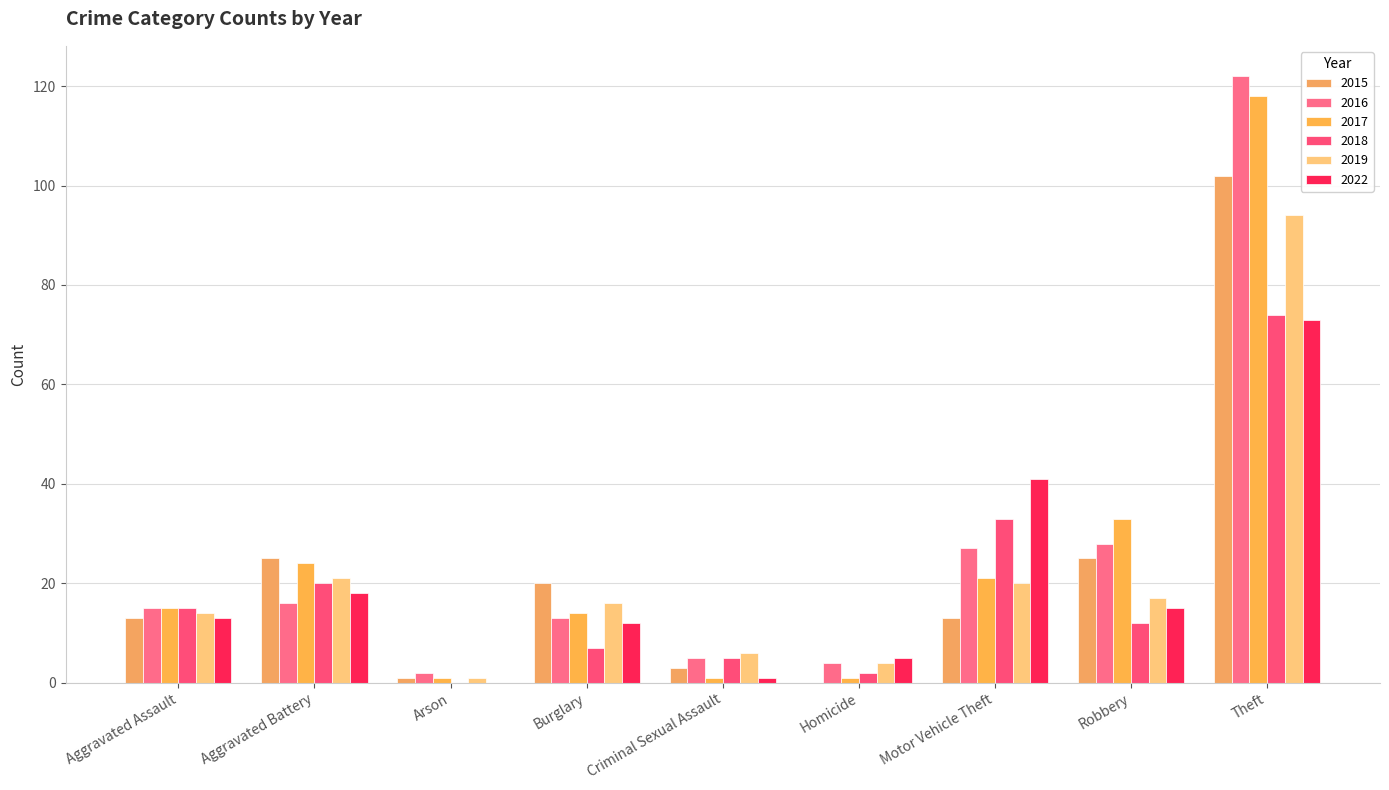

List the series in order of their peak value, highest first.

2016, 2017, 2015, 2019, 2018, 2022